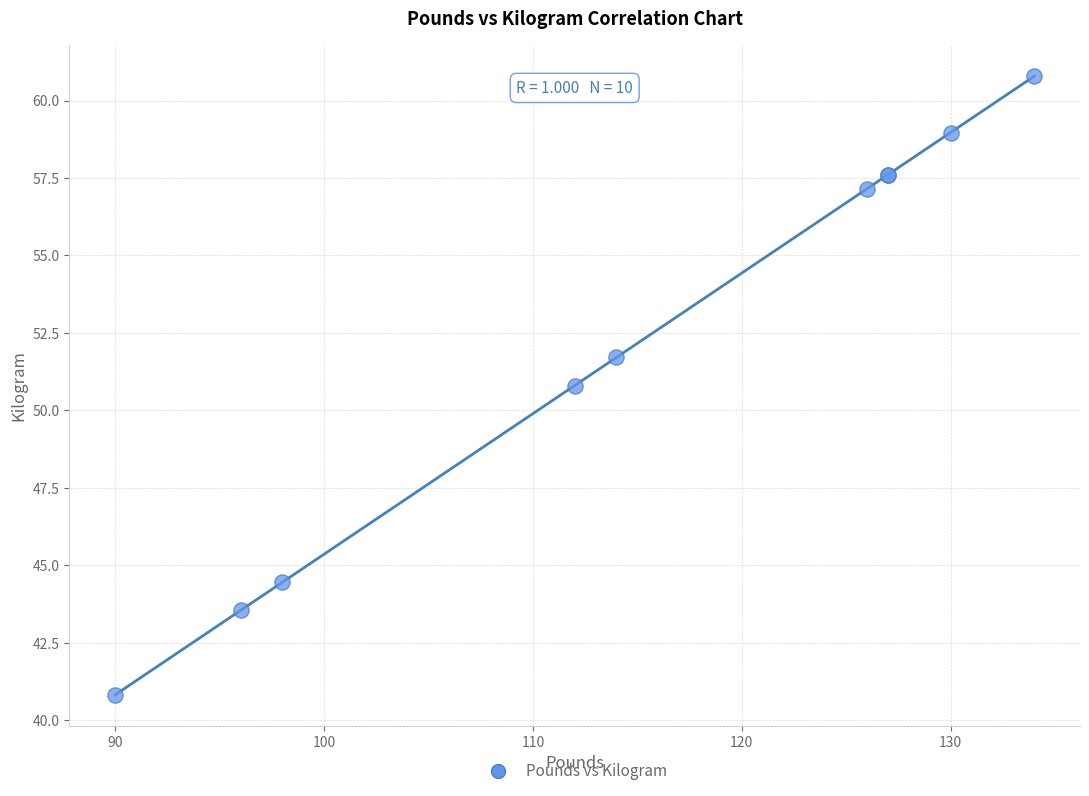

What Y value in the scatter plot is closest to 50?

50.8